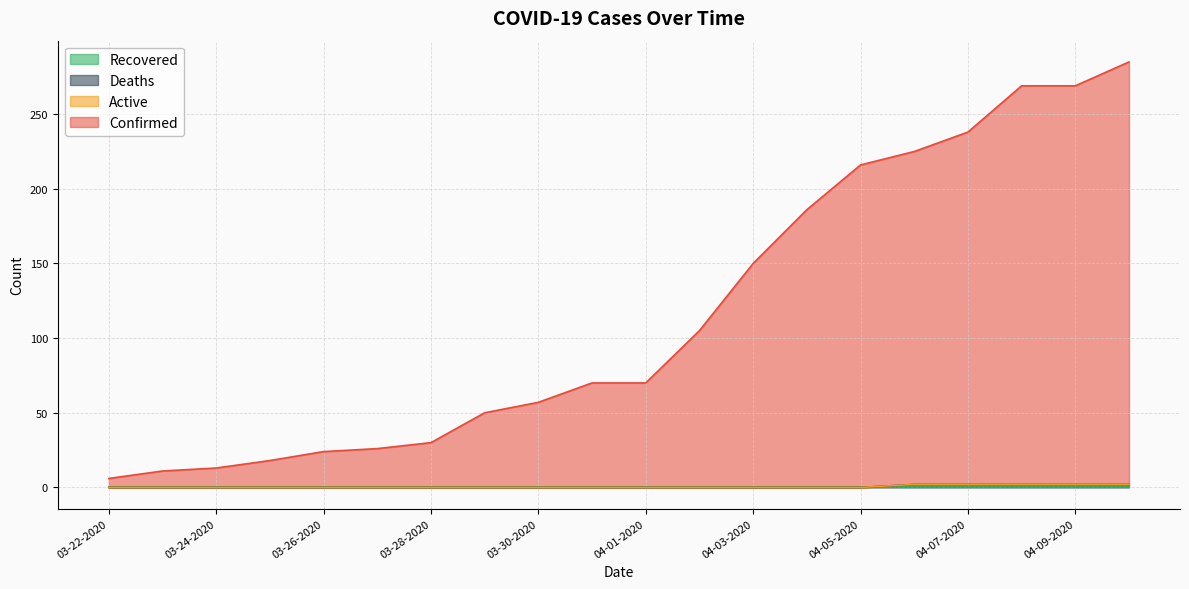

At how many categories does at least one series exceed 20?

16